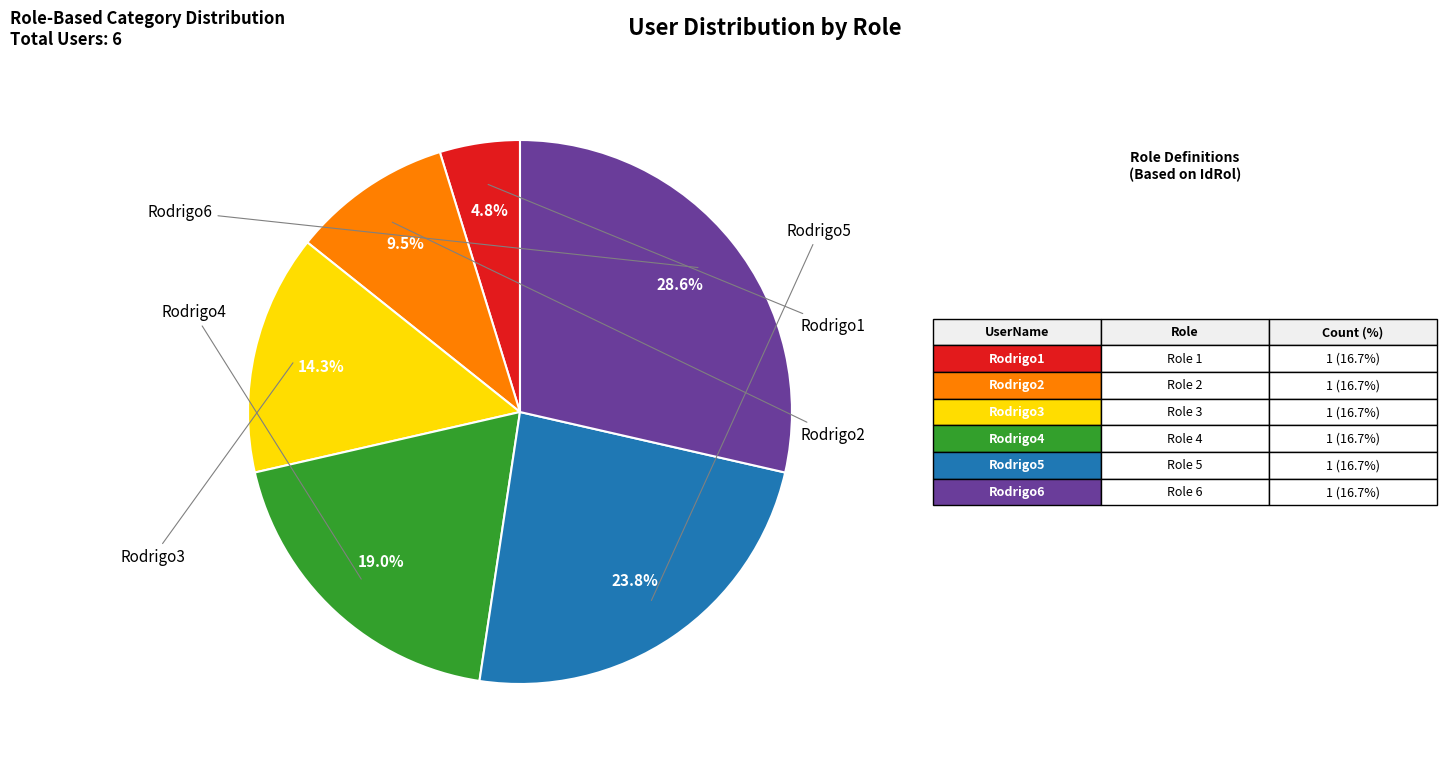

Rank the categories by value from highest to lowest.

Rodrigo6, Rodrigo5, Rodrigo4, Rodrigo3, Rodrigo2, Rodrigo1